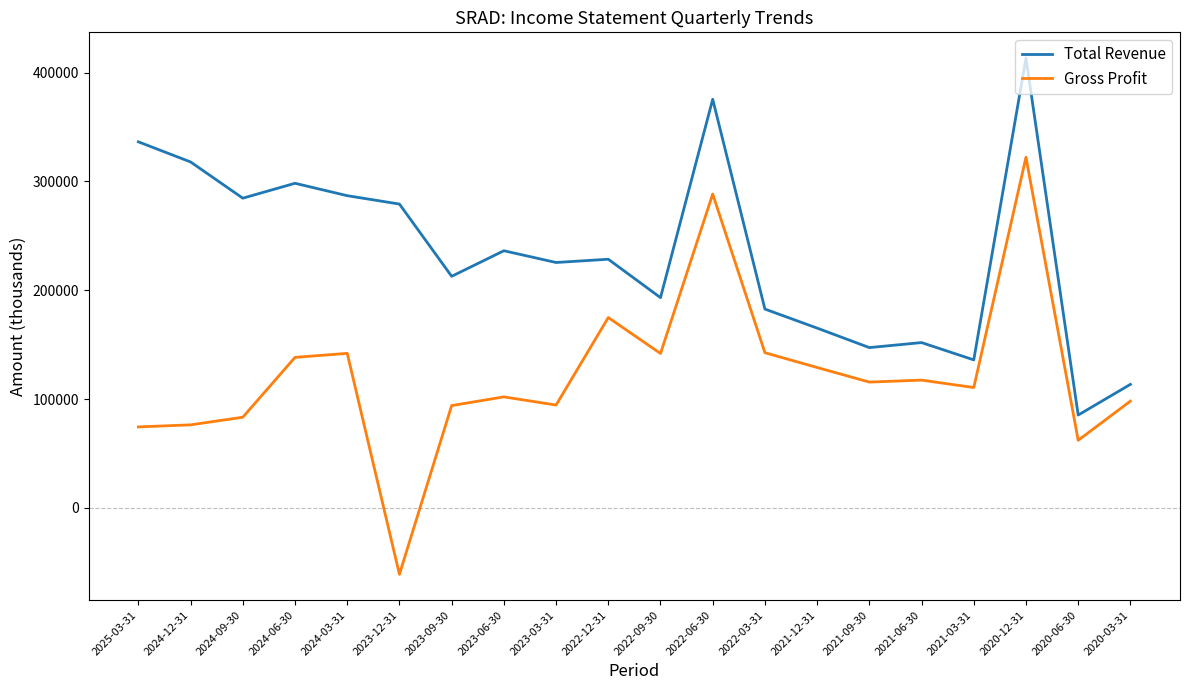

What is the sum of the Gross Profit values at 2022-12-31 and 2023-09-30?

268900